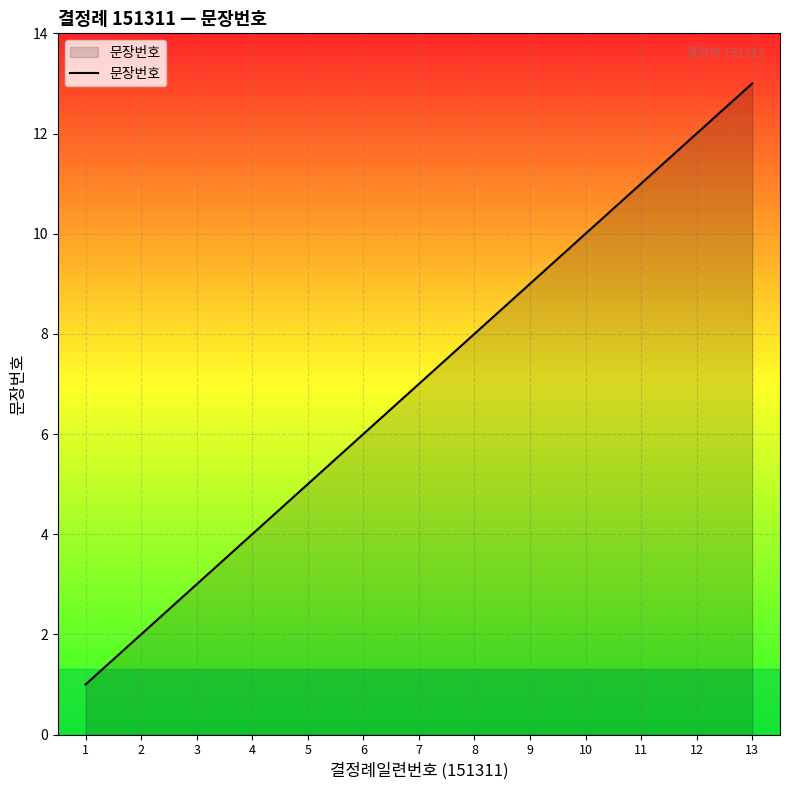

What is the change in value from 8 to 11?

+3